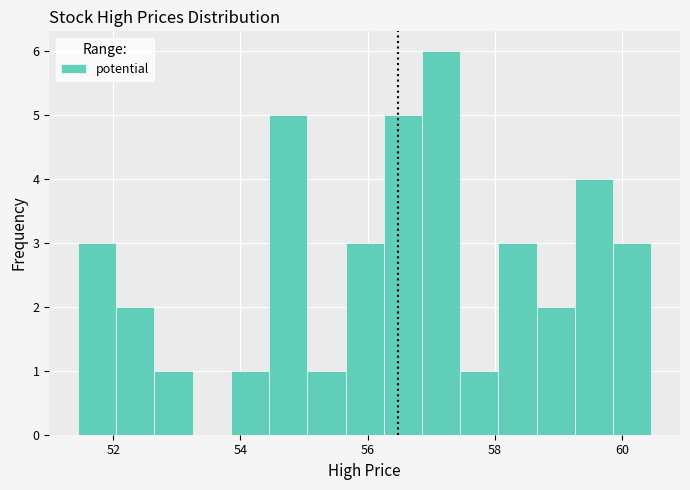

Around what value on the x-axis is the tallest bar? Give the approximate position of its centre, as read against the axis.

57.2